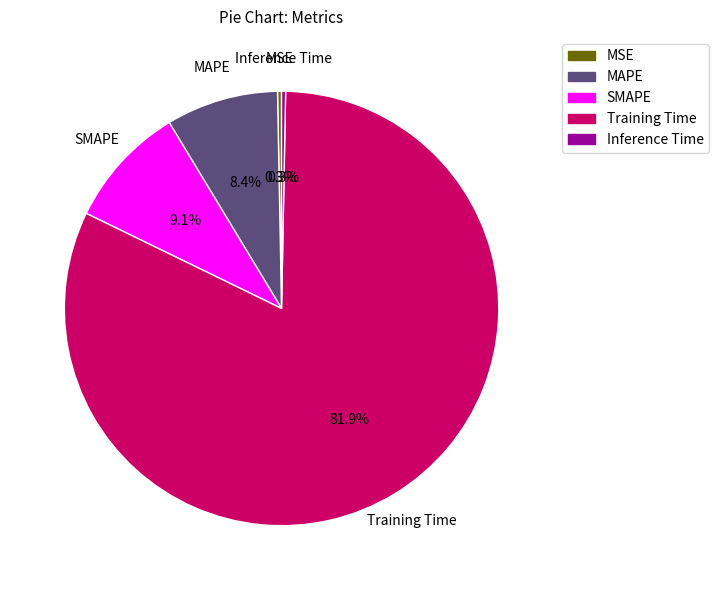

To the nearest percent, what is the difference between the Training Time and Inference Time slice percentages?

82%